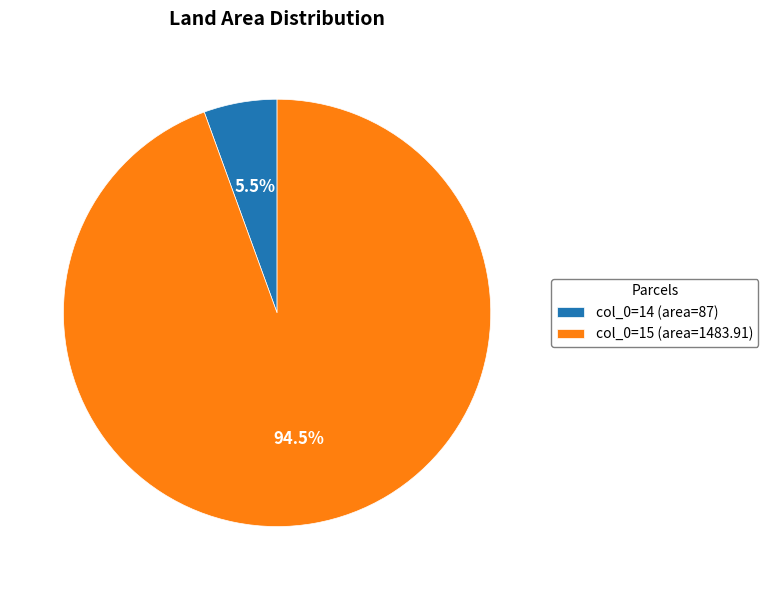

Between col_0=15 (area=1483.91) and col_0=14 (area=87), which is larger?

col_0=15 (area=1483.91)